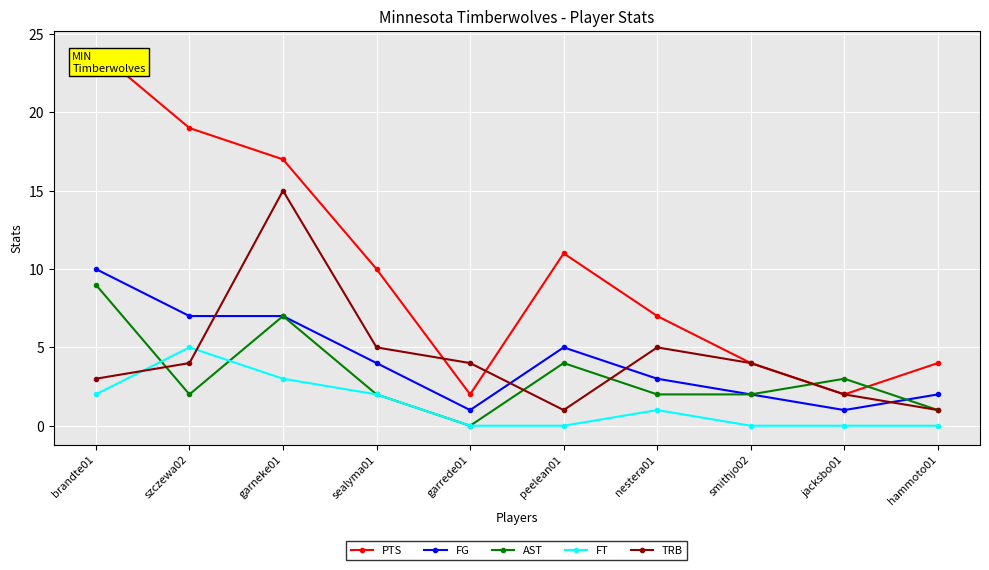

How many lines are shown in the chart?

5